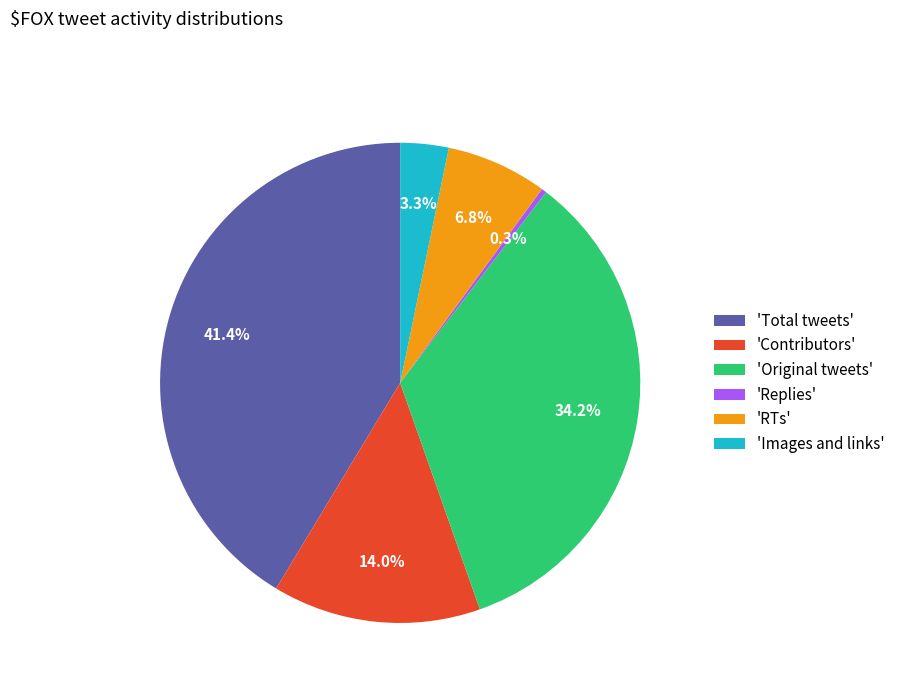

To the nearest percent, what is the difference between the largest and smallest slice percentages?

41%